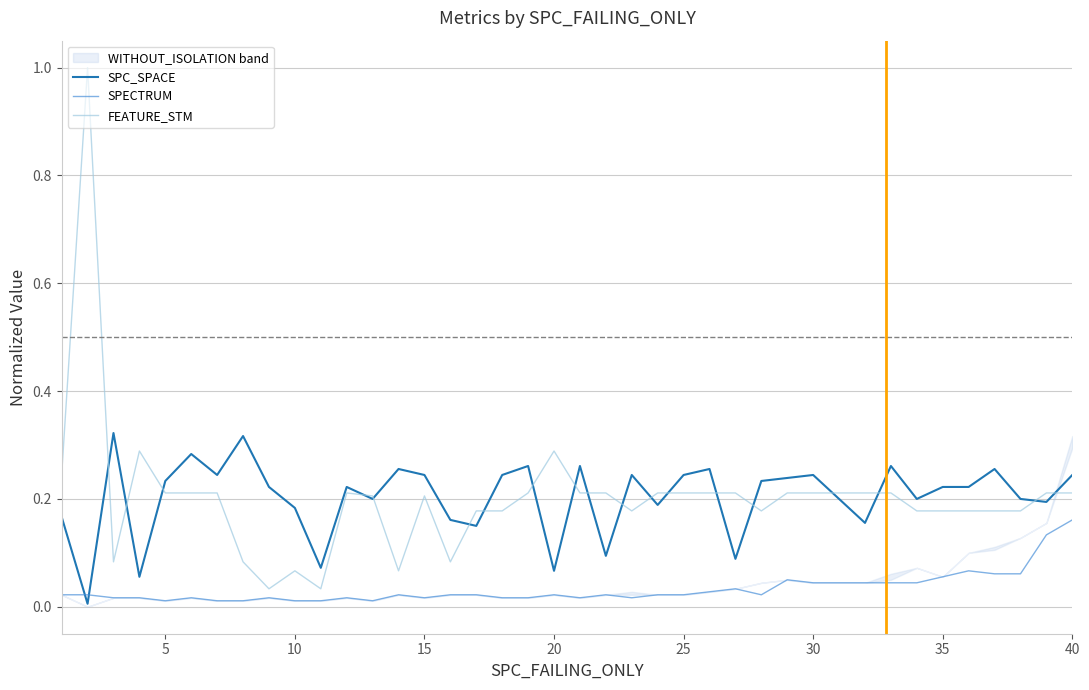

List the series in order of their peak value, highest first.

FEATURE_STM, SPC_SPACE, SPECTRUM